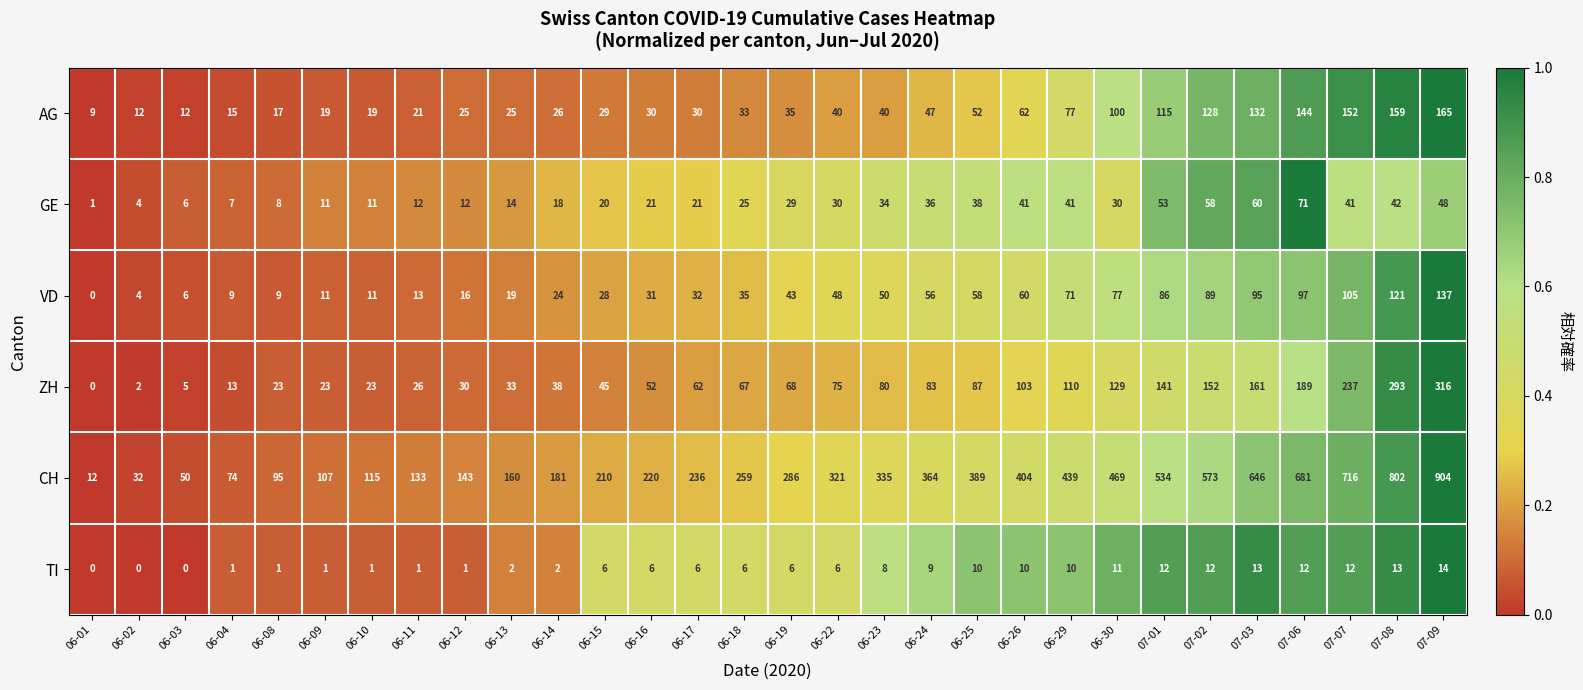

Rank the series by their maximum value, from lowest to highest.

TI, GE, VD, AG, ZH, CH